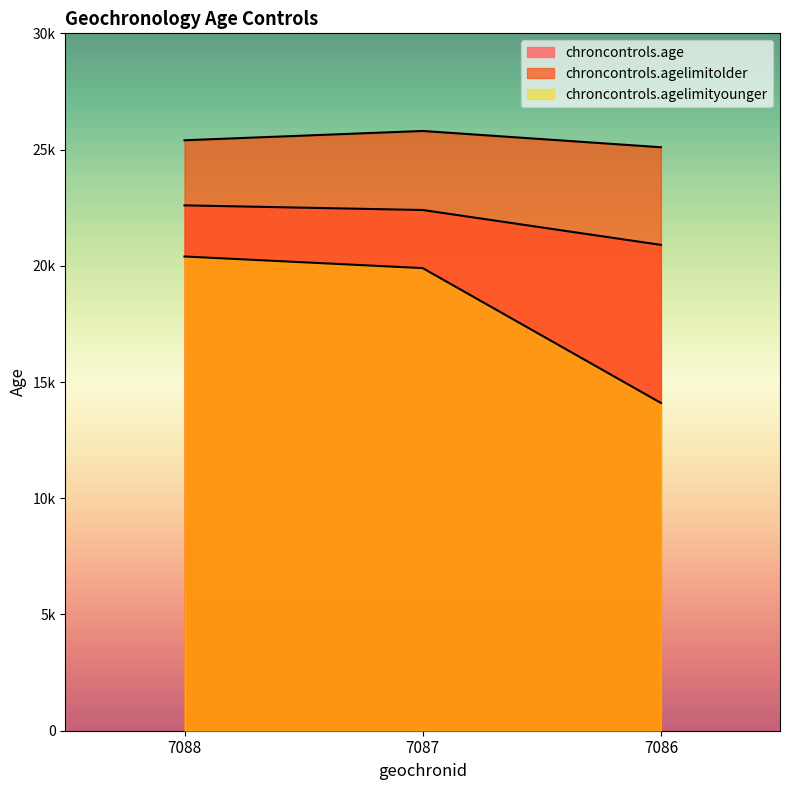

Which series has the widest spread of values?

chroncontrols.agelimityounger